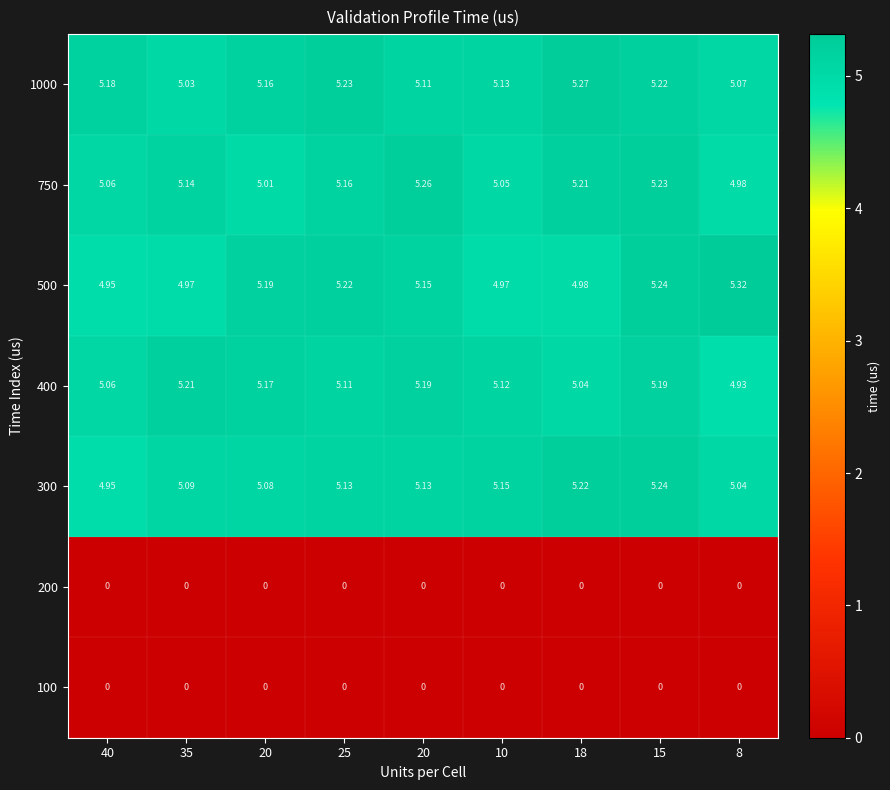

Reading left to right, extract all data points from this chart.

1000: 40=5.2	35=5.0	20=5.2	25=5.2	20=5.1	10=5.1	18=5.3	15=5.2	8=5.1
750: 40=5.1	35=5.1	20=5.0	25=5.2	20=5.3	10=5.0	18=5.2	15=5.2	8=5.0
500: 40=5.0	35=5.0	20=5.2	25=5.2	20=5.2	10=5.0	18=5.0	15=5.2	8=5.3
400: 40=5.1	35=5.2	20=5.2	25=5.1	20=5.2	10=5.1	18=5.0	15=5.2	8=4.9
300: 40=5.0	35=5.1	20=5.1	25=5.1	20=5.1	10=5.2	18=5.2	15=5.2	8=5.0
200: 40=0.0	35=0.0	20=0.0	25=0.0	20=0.0	10=0.0	18=0.0	15=0.0	8=0.0
100: 40=0.0	35=0.0	20=0.0	25=0.0	20=0.0	10=0.0	18=0.0	15=0.0	8=0.0